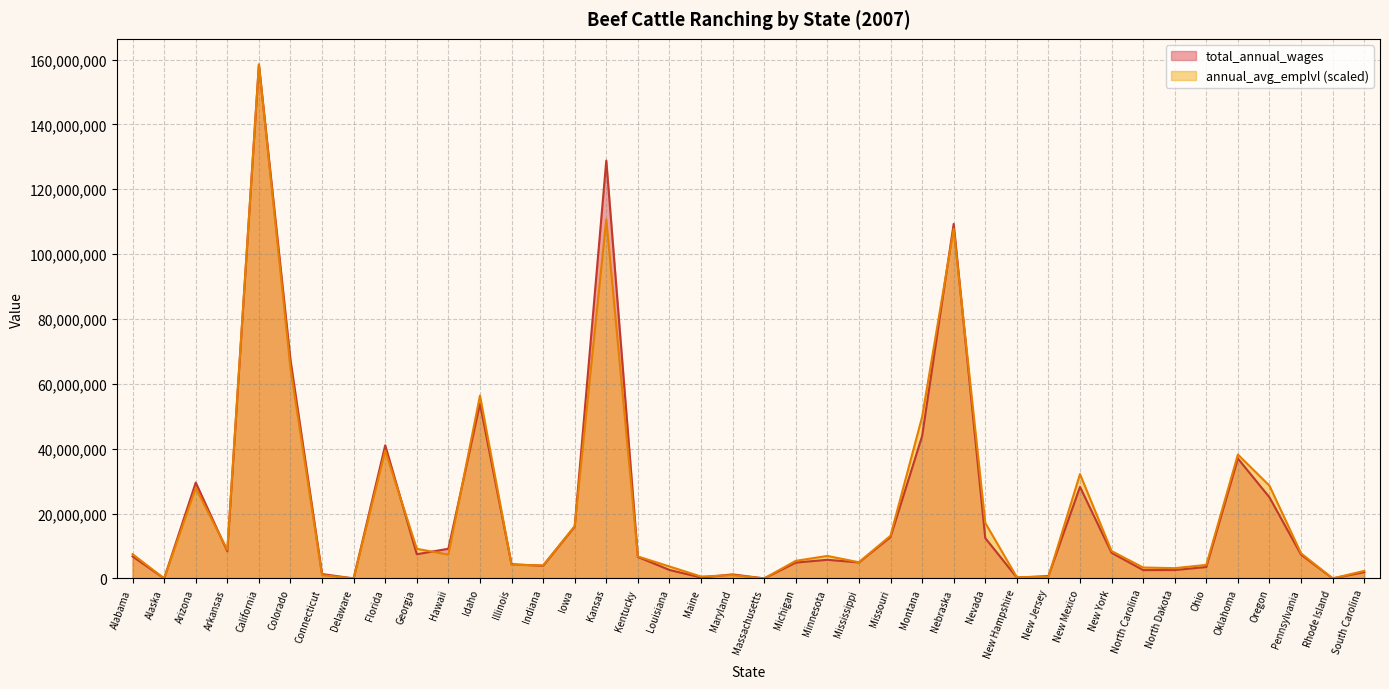

The total_annual_wages series shows 2564702.0 at North Carolina. True or false?

True